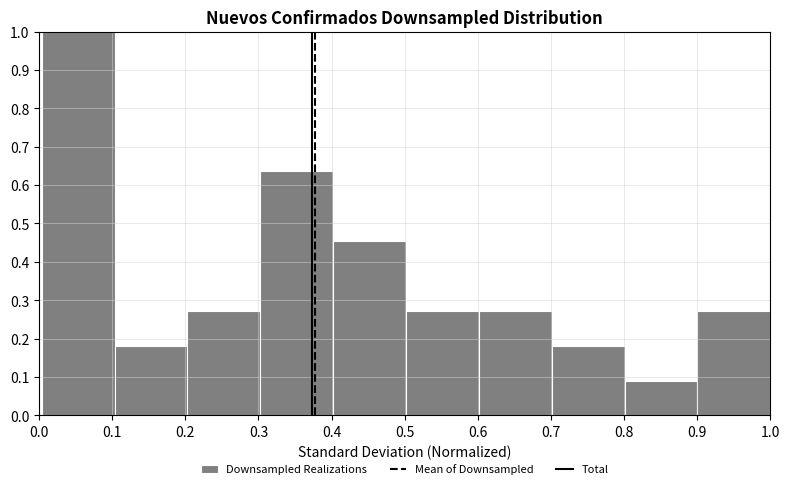

How tall is the bar that spans 0.0 to 0.1 on the x-axis? Neither the bar edges nor the heights are printed on the chart, so give them approximately, as read against the axes.

1.00